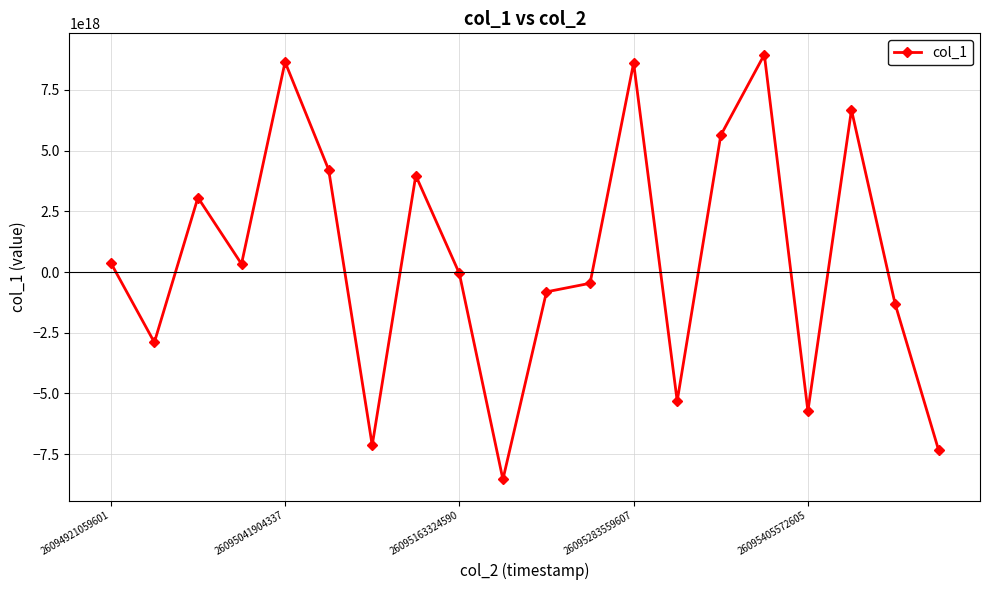

True or false: there are more than 2 points higher than both neighbors.

True